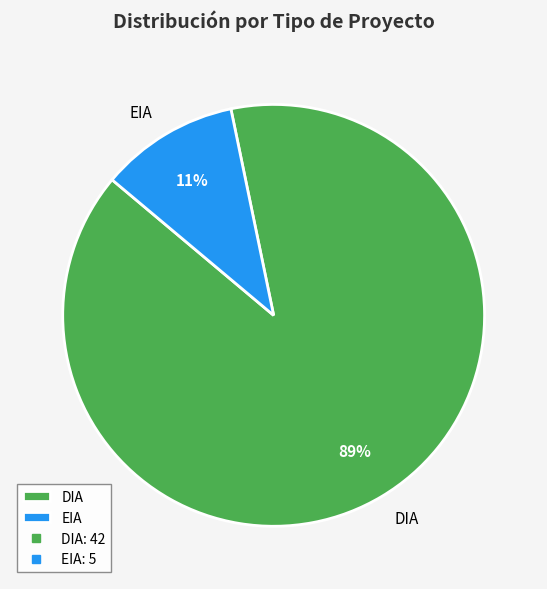

What percentage is the EIA slice, to the nearest percent?

11%